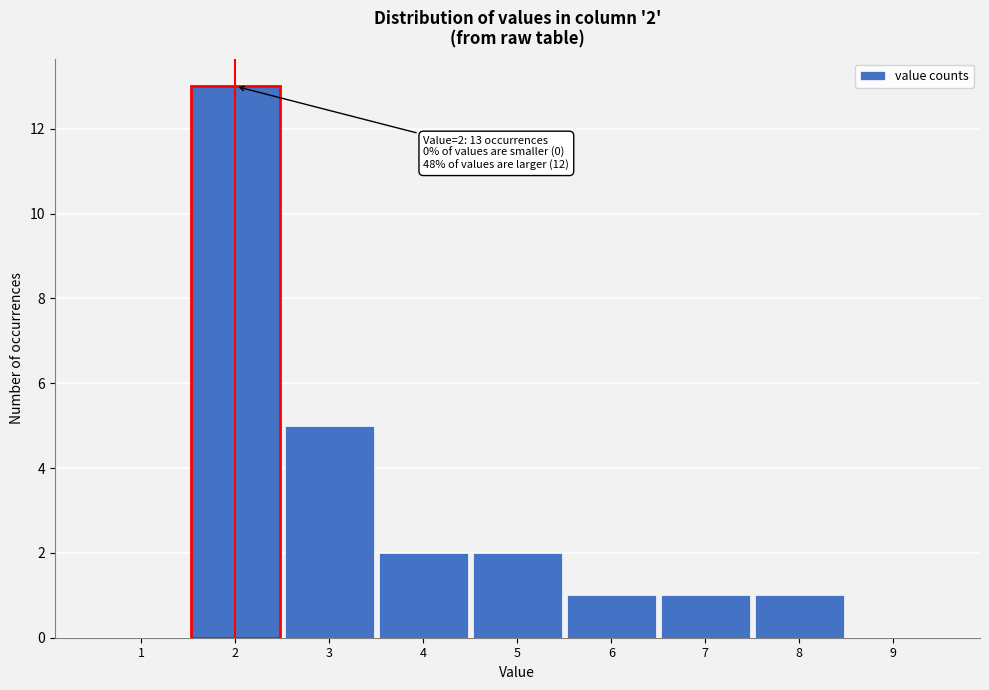

Reading right to left, transcribe all the data shown in this chart.

9=0	8=1	7=1	6=1	5=2	4=2	3=5	2=13	1=0